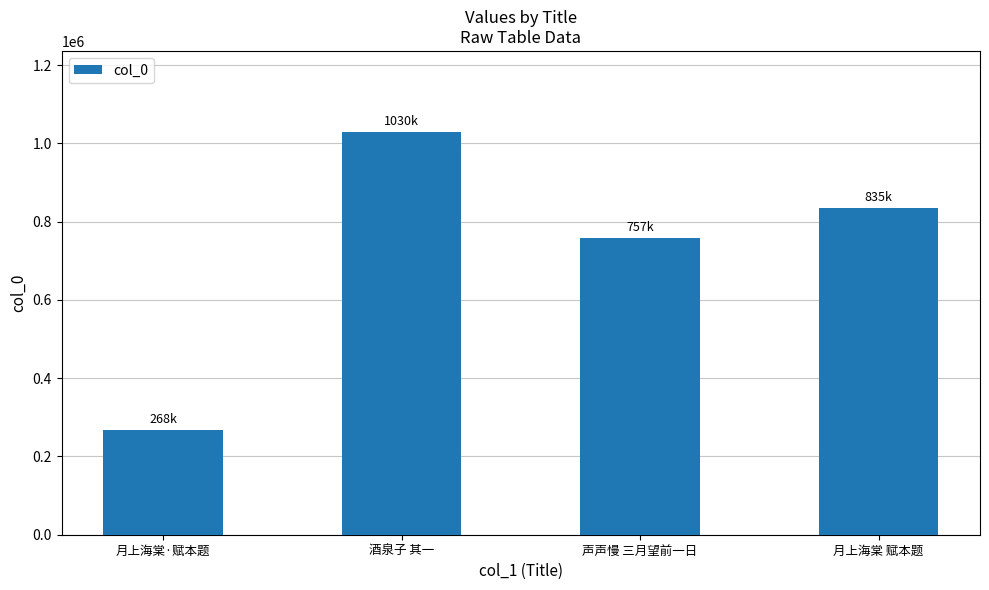

What is the maximum value shown in the chart?

1030290